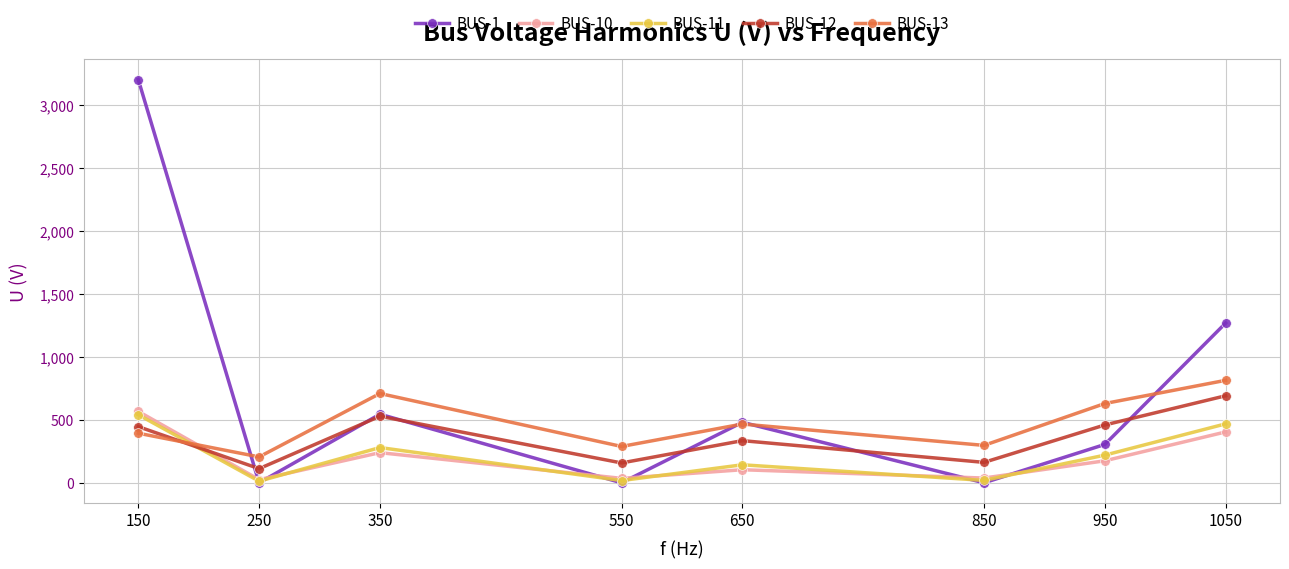

The value of BUS-10 at 1050 is 403.9. True or false?

True